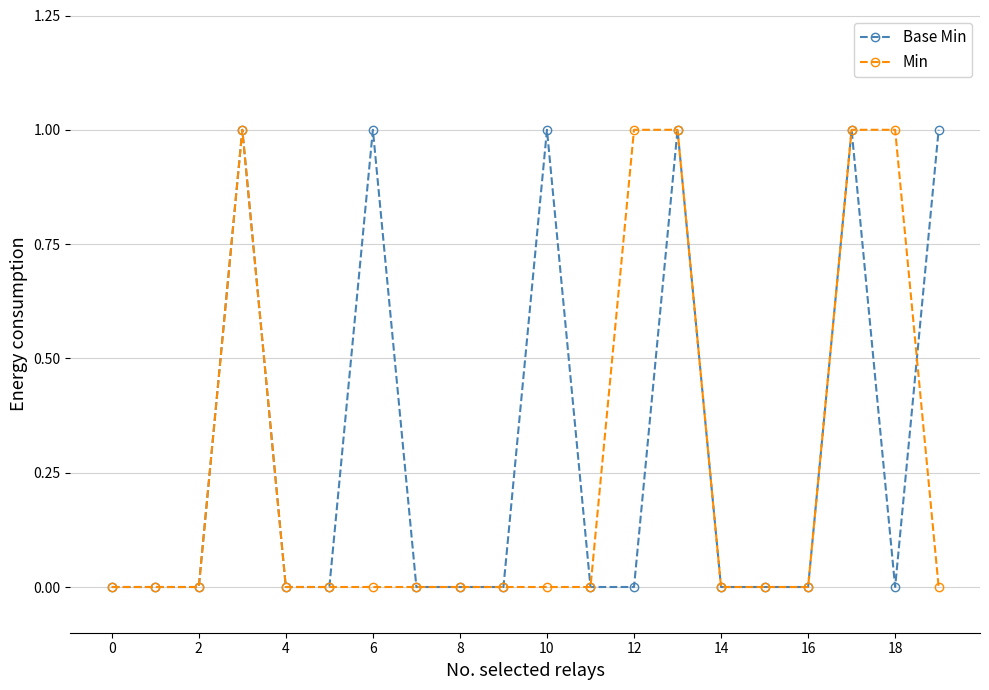

Count the number of categories in the chart.

20